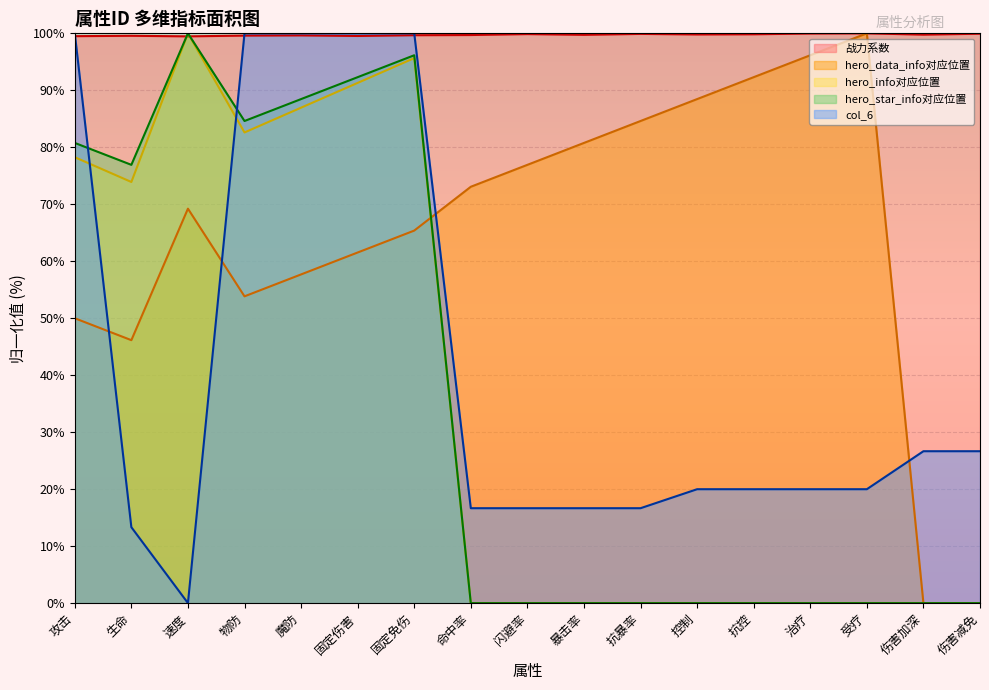

Reading left to right, what are all the values shown in this chart?

战力系数: 99.5	99.6	99.5	99.6	99.6	99.5	99.7	99.7	99.9	99.7	99.9	99.8	99.8	100.0	100.0	99.8	99.9
hero_data_info对应位置: 50.0	46.2	69.2	53.8	57.7	61.5	65.4	73.1	76.9	80.8	84.6	88.5	92.3	96.2	100.0	0.0	0.0
hero_info对应位置: 78.3	73.9	100.0	82.6	87.0	91.3	95.7	0.0	0.0	0.0	0.0	0.0	0.0	0.0	0.0	0.0	0.0
hero_star_info对应位置: 80.8	76.9	100.0	84.6	88.5	92.3	96.2	0.0	0.0	0.0	0.0	0.0	0.0	0.0	0.0	0.0	0.0
col_6: 100.0	13.3	0.0	100.0	100.0	100.0	100.0	16.7	16.7	16.7	16.7	20.0	20.0	20.0	20.0	26.7	26.7